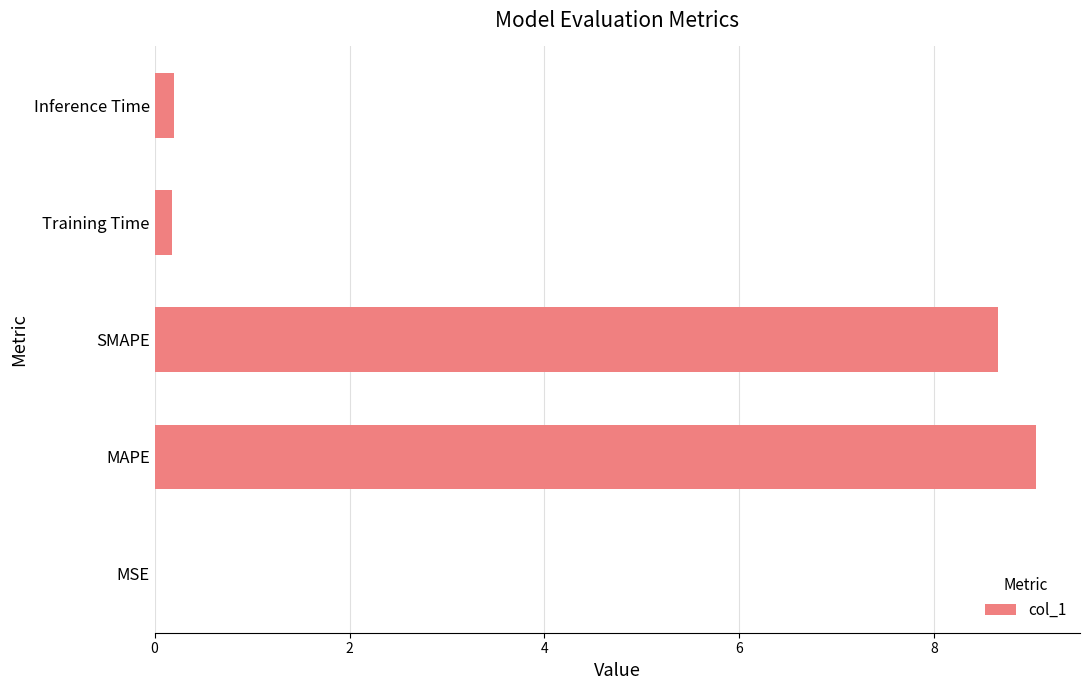

At which category does the chart reach its peak across all series?

MAPE